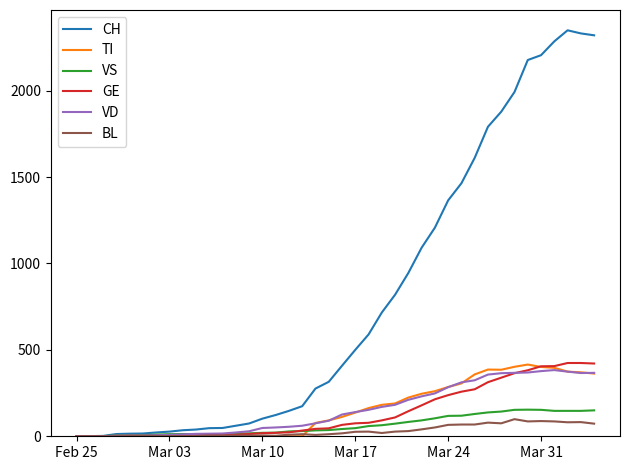

Which series has the largest total across all categories?

CH